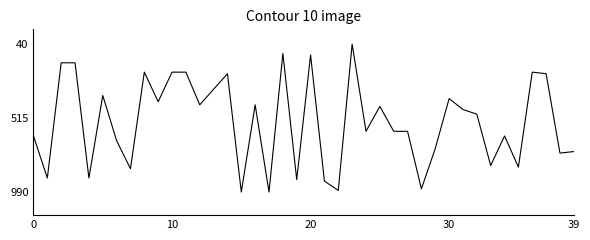

What is the difference between the maximum and minimum values?

950